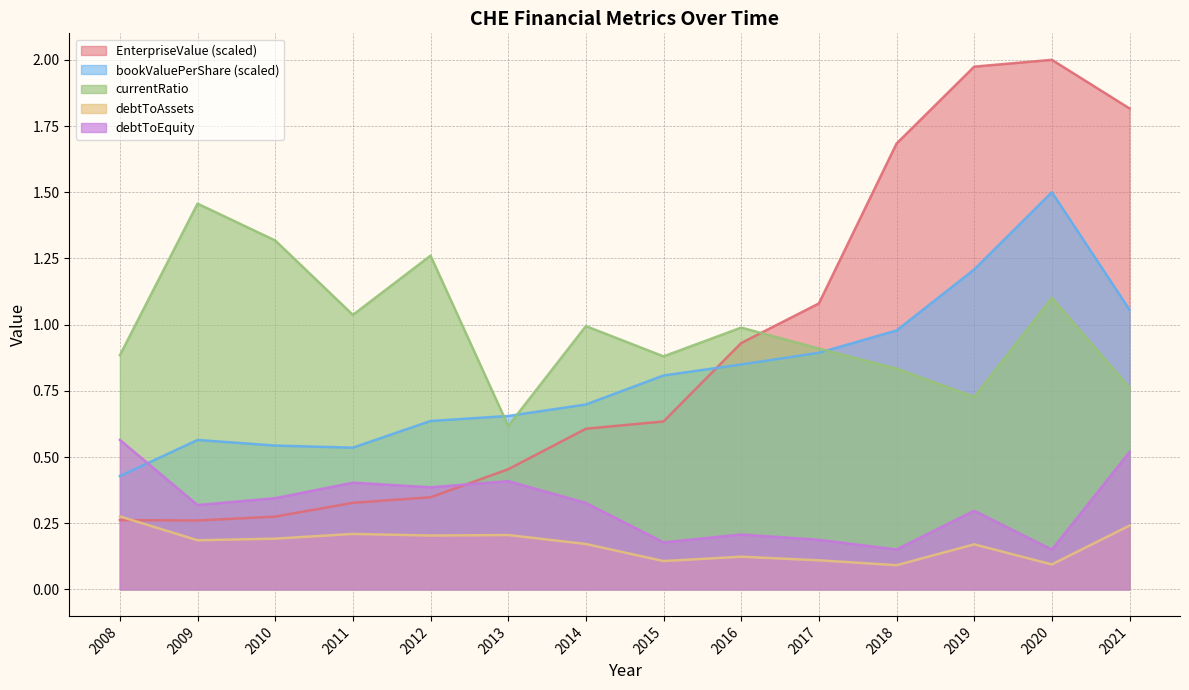

The value of currentRatio at 2009 is 1.5. True or false?

True